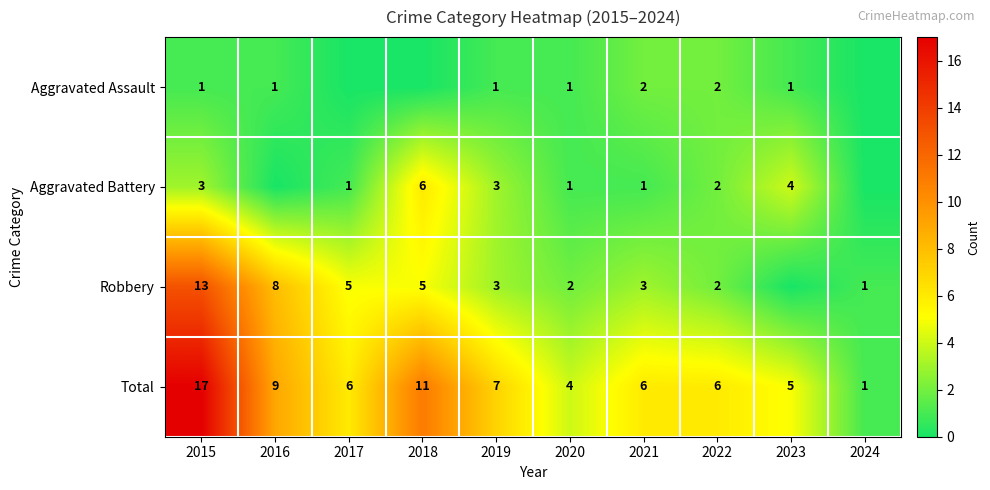

The value of Aggravated Battery at 2015 is 2. True or false?

False